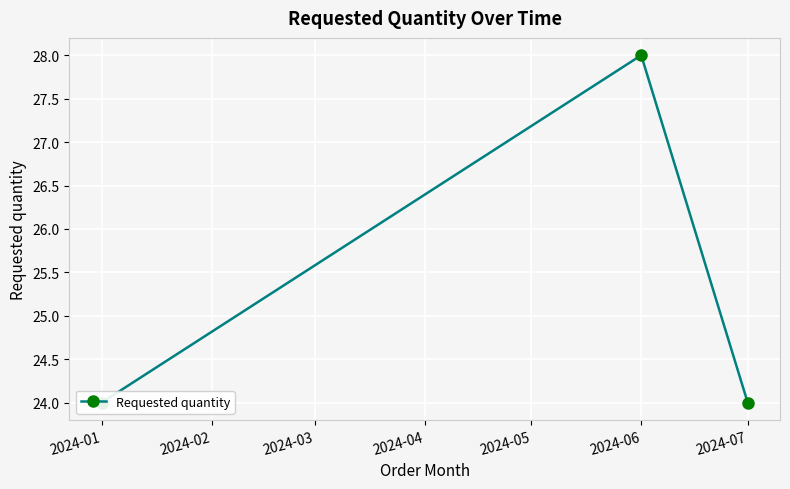

Which has a higher value, 2024-01 or 2024-06?

2024-06